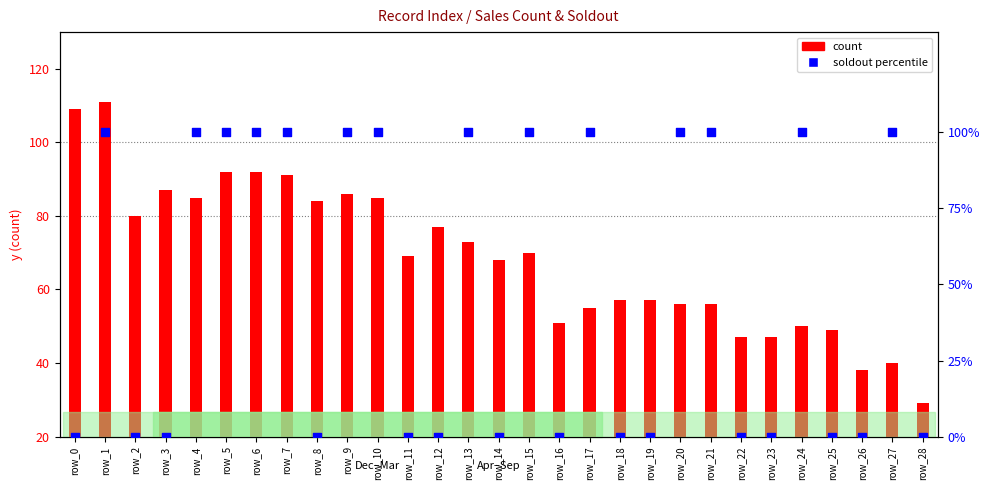

Is the value of soldout (percentile) at row_6 greater than the value of count at row_0?

No